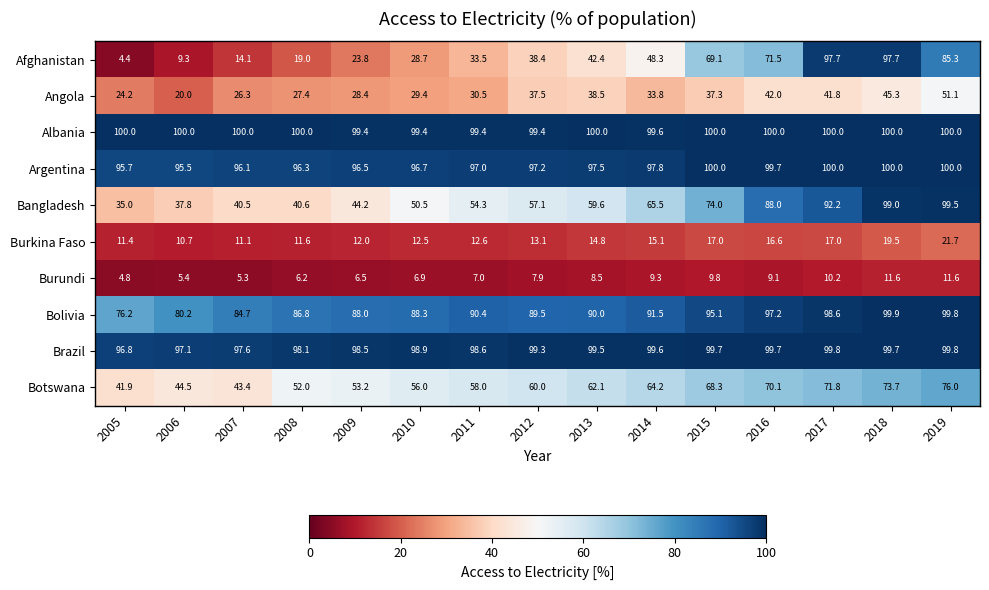

How many data points does each series have?

15